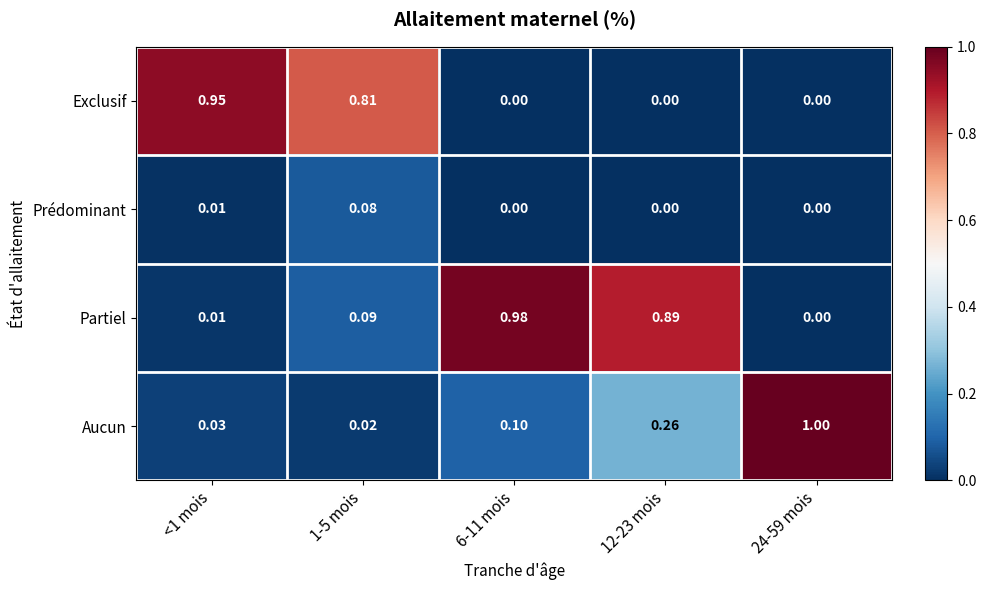

Which series has the largest total across all categories?

Partiel